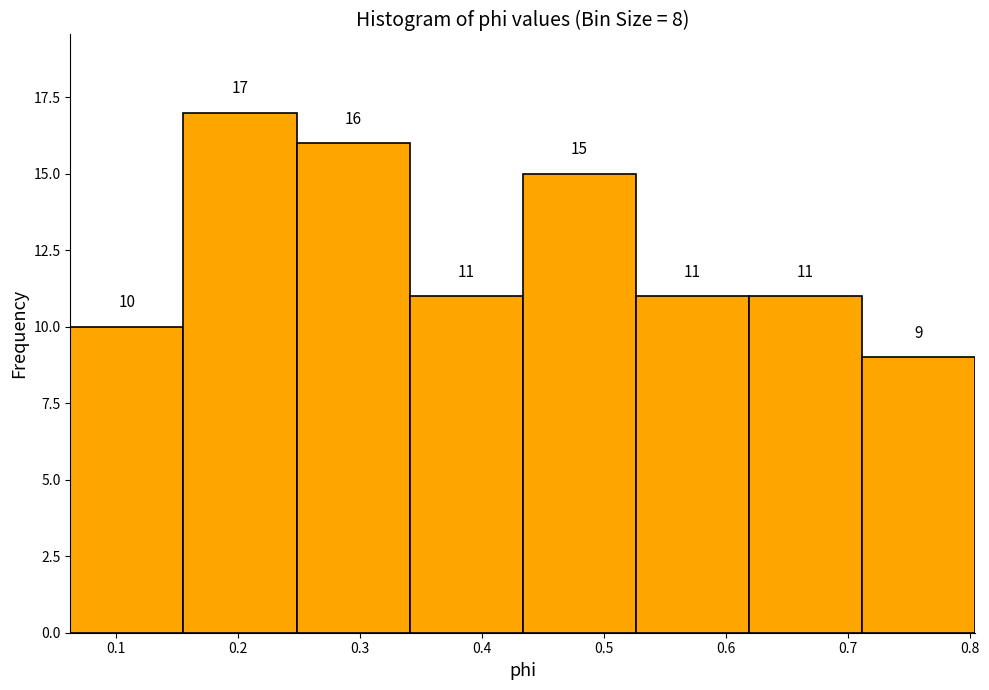

Which range on the x-axis has the tallest bar?

0.16 to 0.25